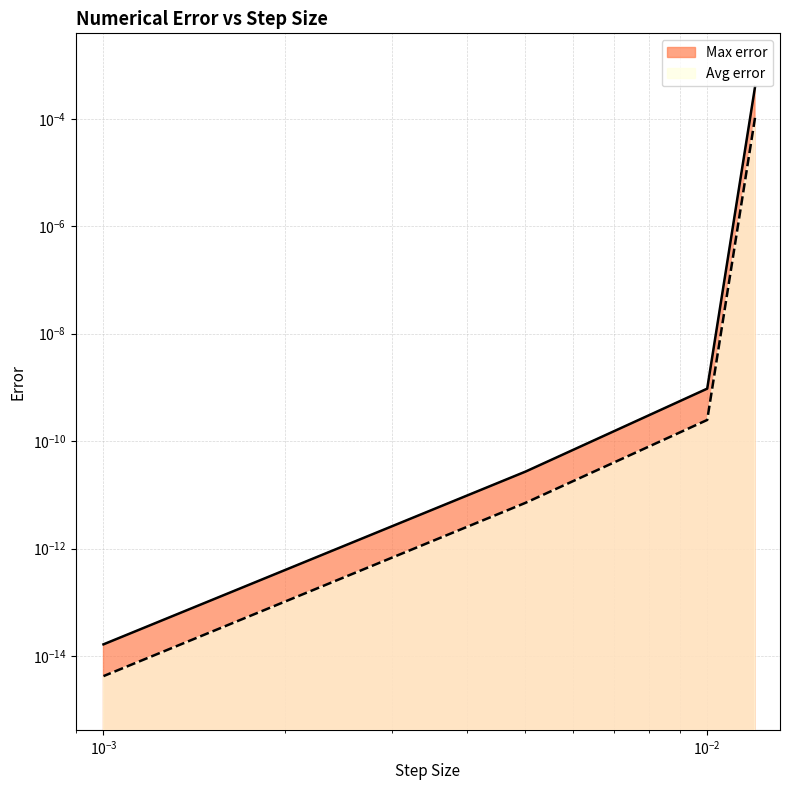

At how many categories does at least one series exceed 0?

4